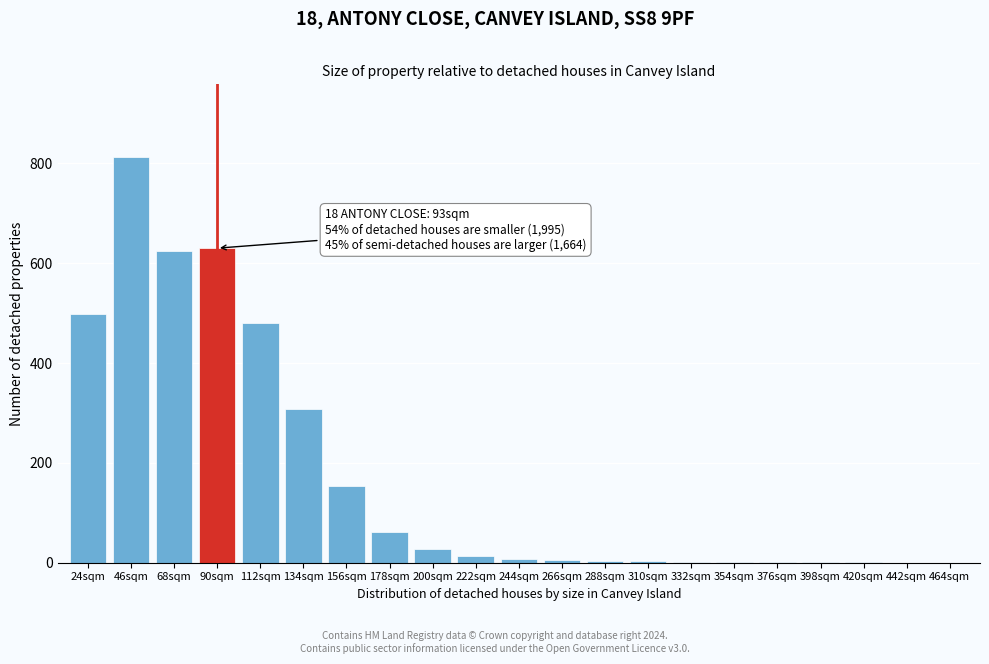

What is the sum of all values?

3635